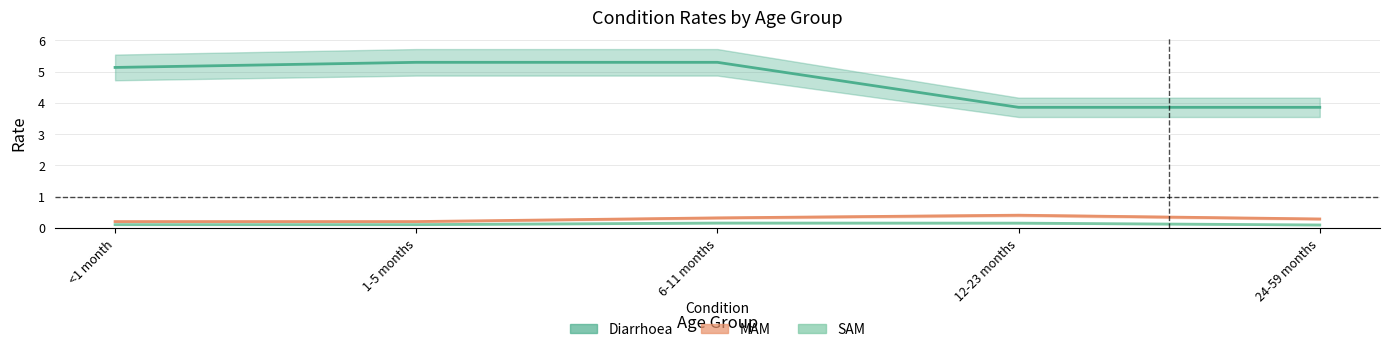

What are all the series names shown in the legend?

Diarrhoea, MAM, SAM